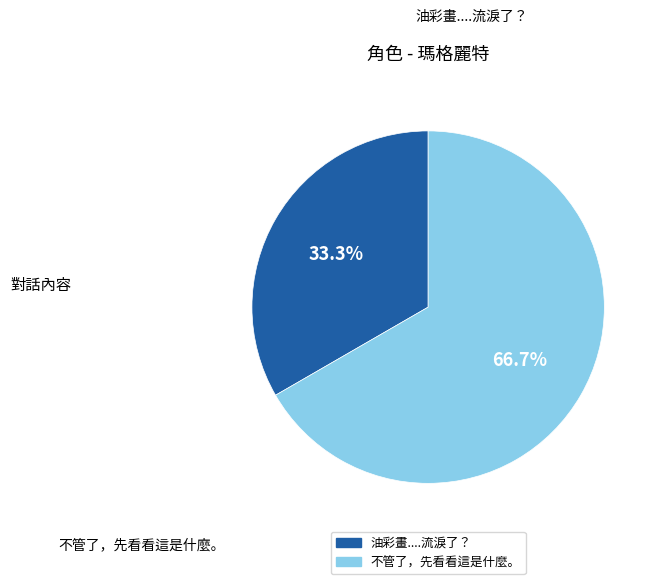

To the nearest percent, what is the average slice percentage?

50%